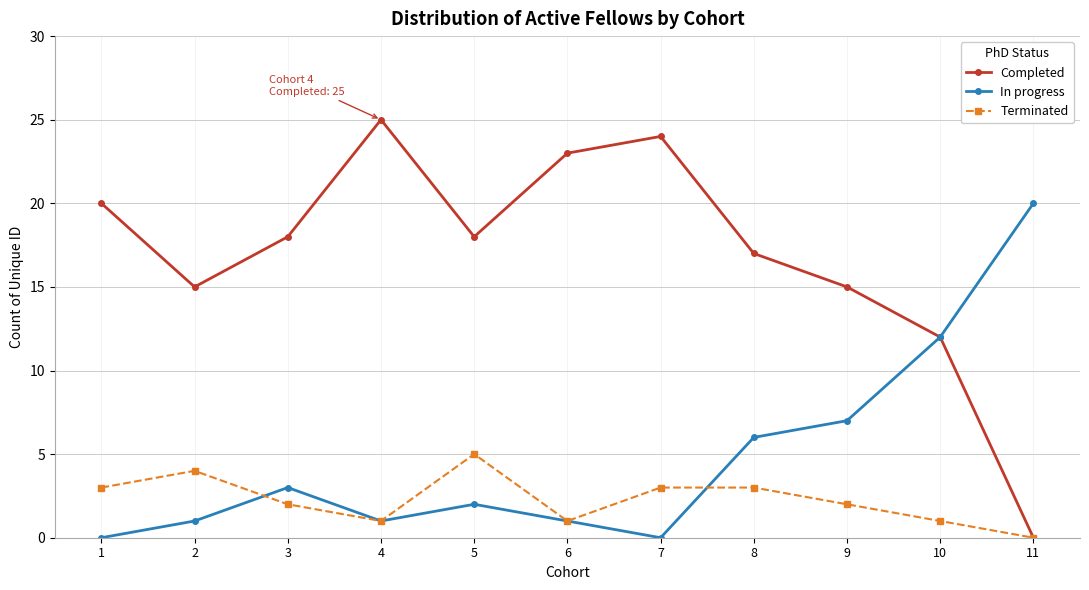

What is the highest value of the Terminated series?

5